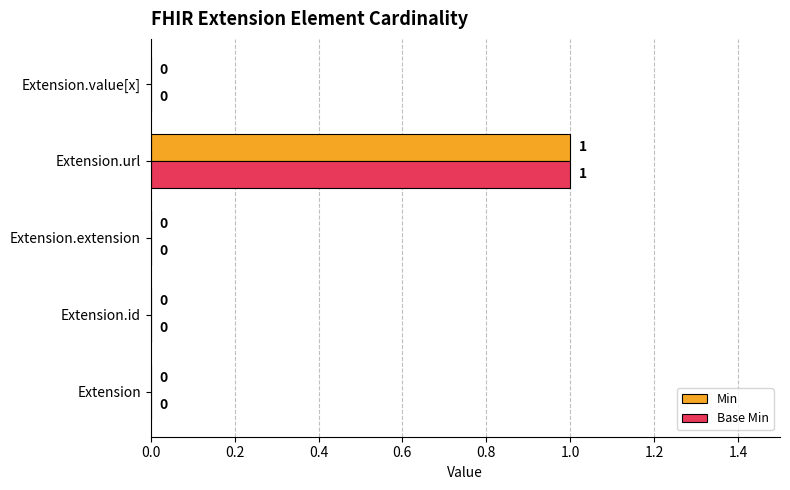

At which category is the sum across all series the highest?

Extension.url